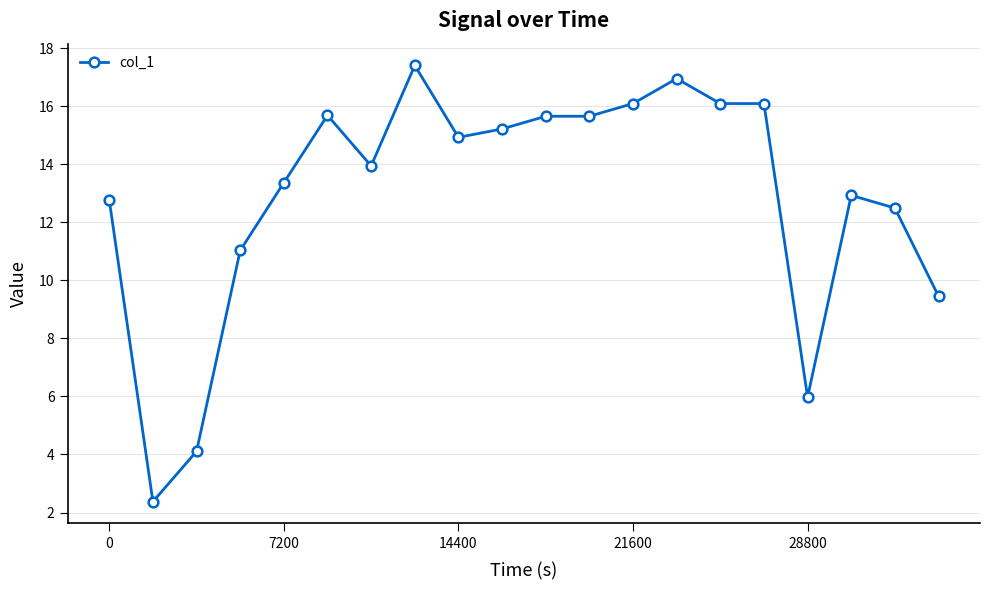

How many distinct data groups are displayed?

1